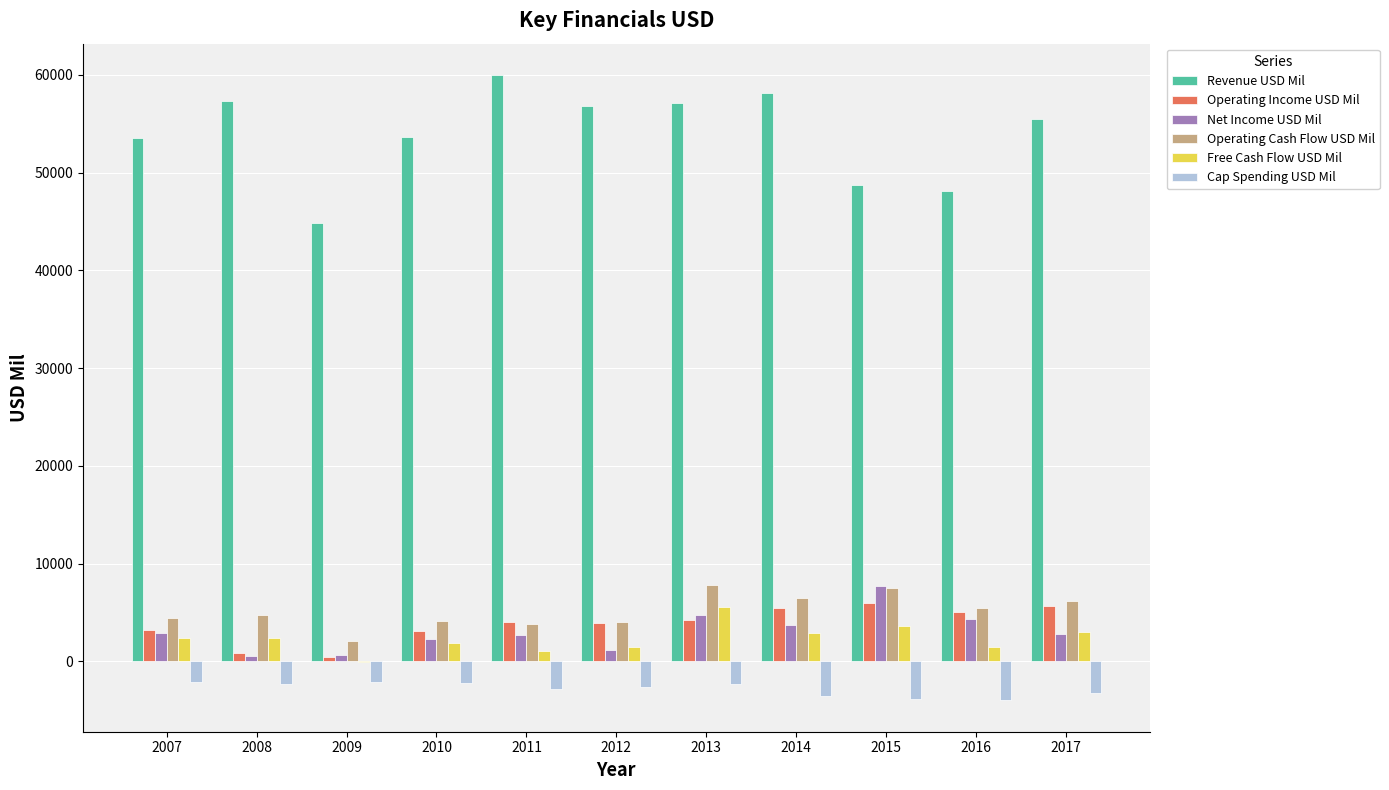

Which series has the largest total across all categories?

Revenue USD Mil